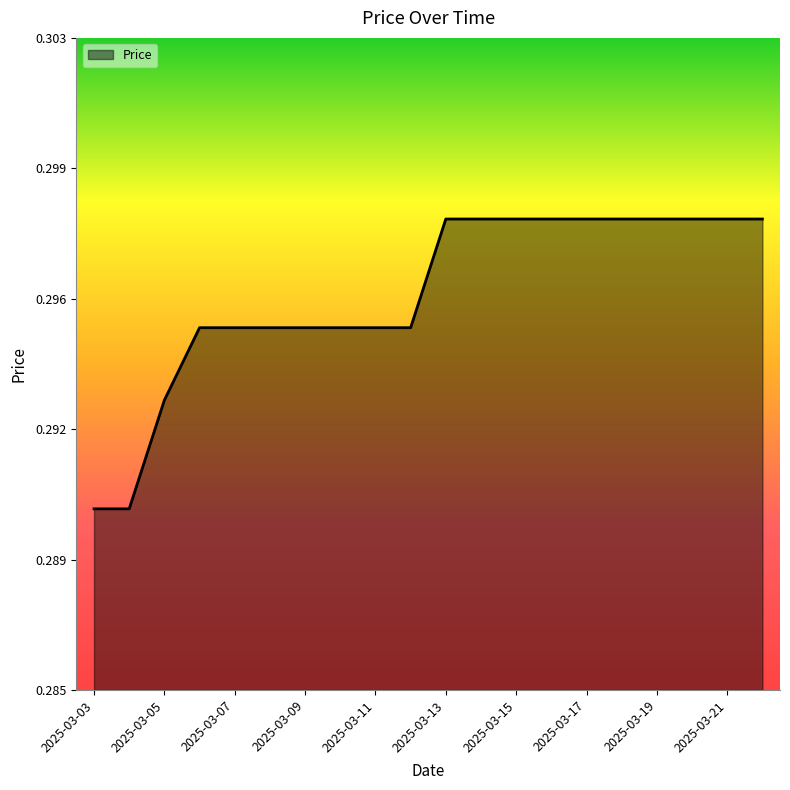

List the labels in order of value, smallest first.

2025-03-03, 2025-03-04, 2025-03-05, 2025-03-06, 2025-03-07, 2025-03-08, 2025-03-09, 2025-03-10, 2025-03-11, 2025-03-12, 2025-03-13, 2025-03-14, 2025-03-15, 2025-03-16, 2025-03-17, 2025-03-18, 2025-03-19, 2025-03-20, 2025-03-21, 2025-03-22